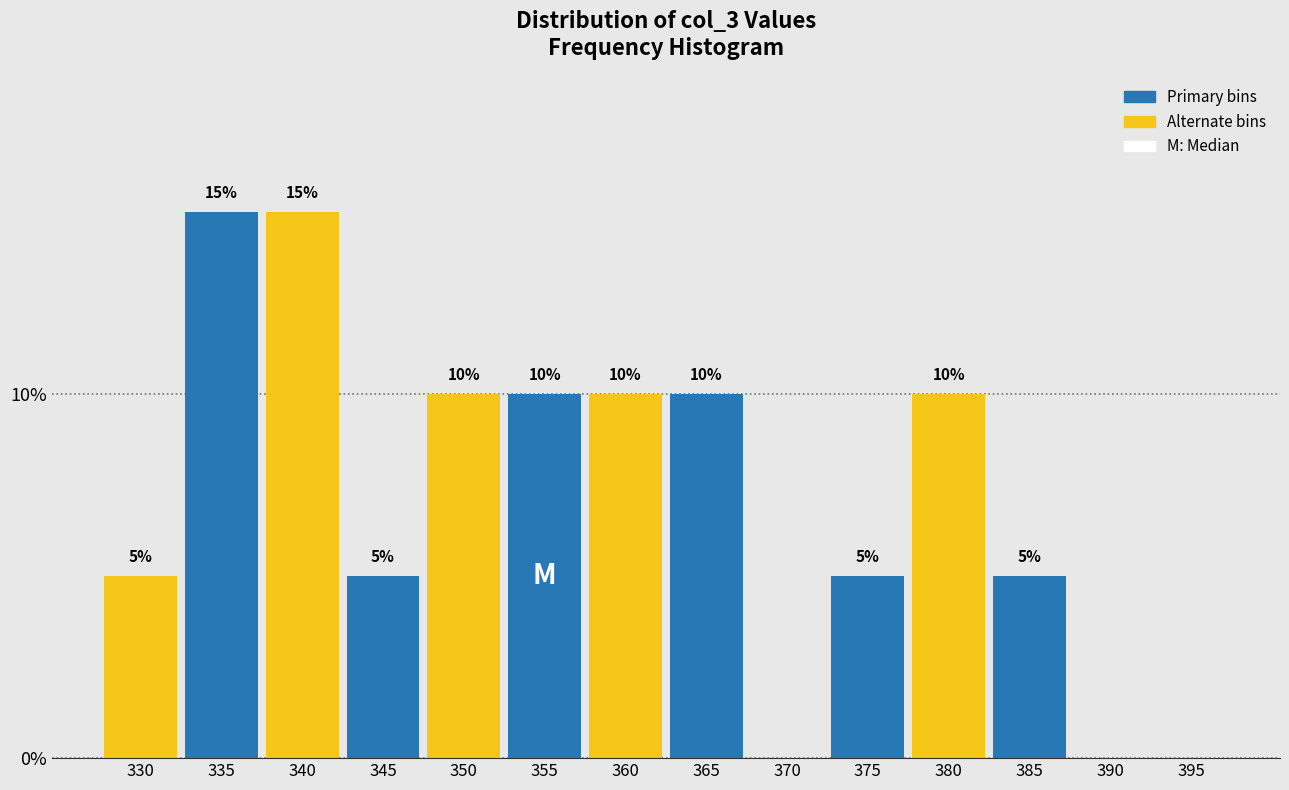

Reading left to right, what are all the values shown in this chart?

330=5	335=15	340=15	345=5	350=10	355=10	360=10	365=10	370=0	375=5	380=10	385=5	390=0	395=0